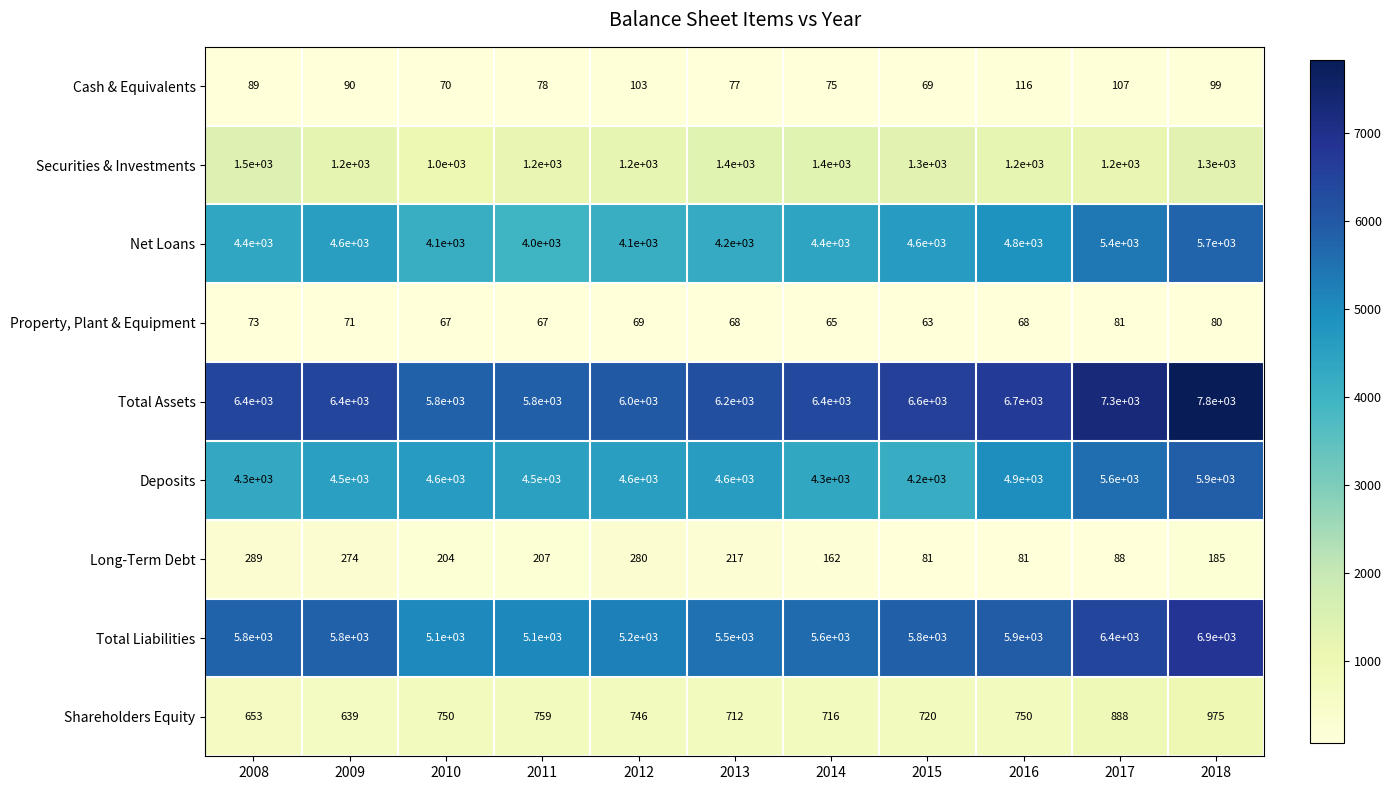

Which series has the largest total across all categories?

Total Assets